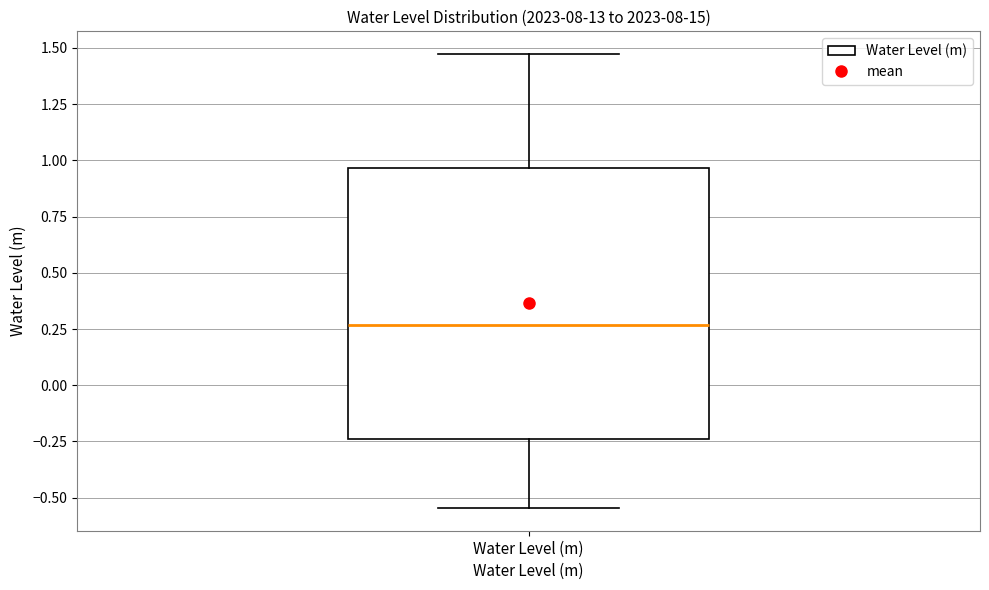

Where is the upper edge of the box for Water Level (m) on the y-axis? The values are not printed on the chart, so give them approximately, as read against the axis.

0.95